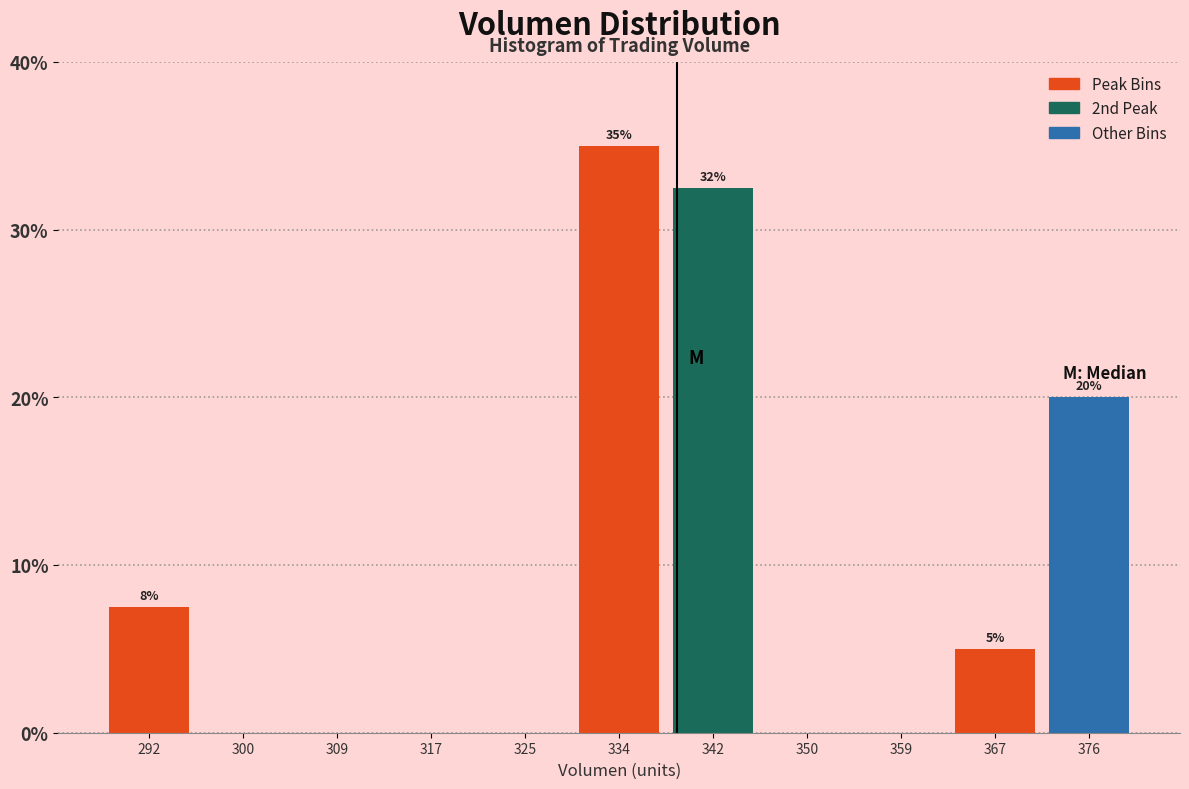

Which range on the x-axis has the tallest bar?

330 to 338